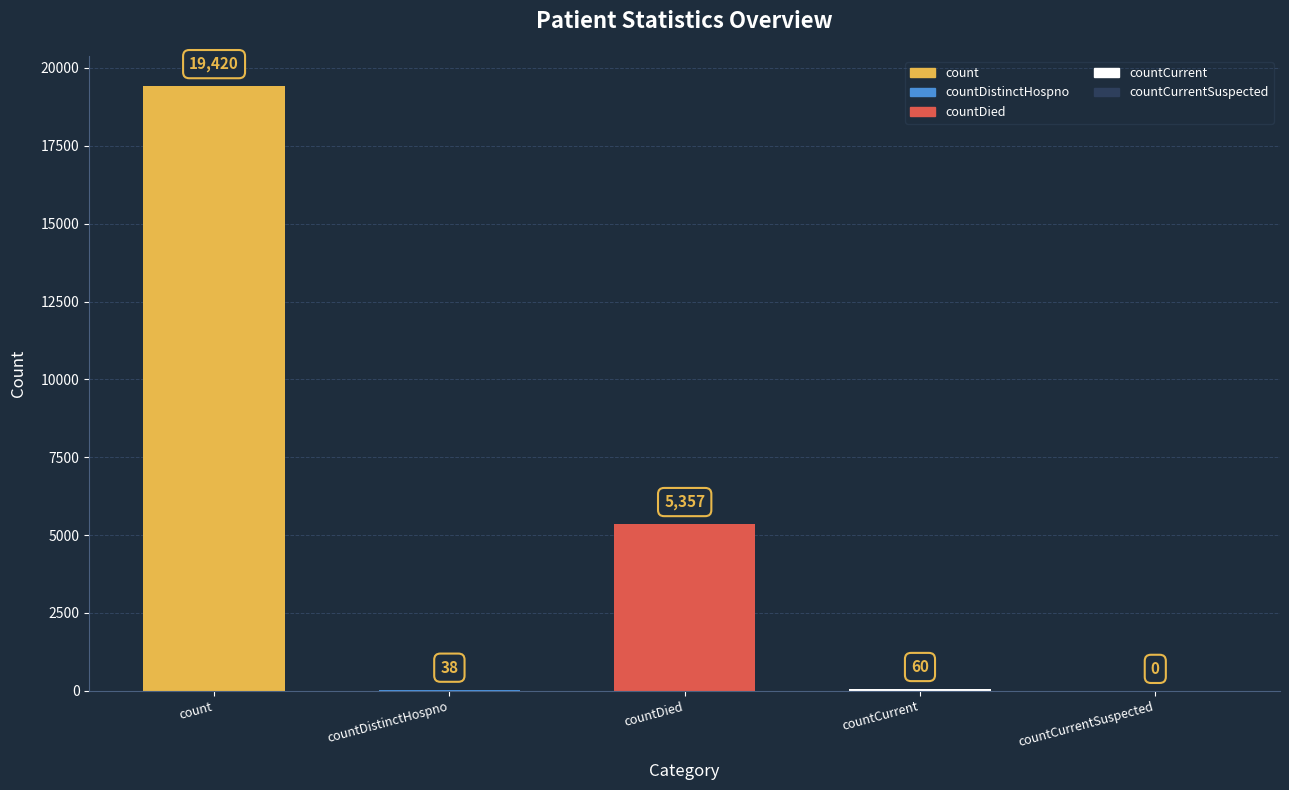

What is the maximum value shown in the chart?

19420